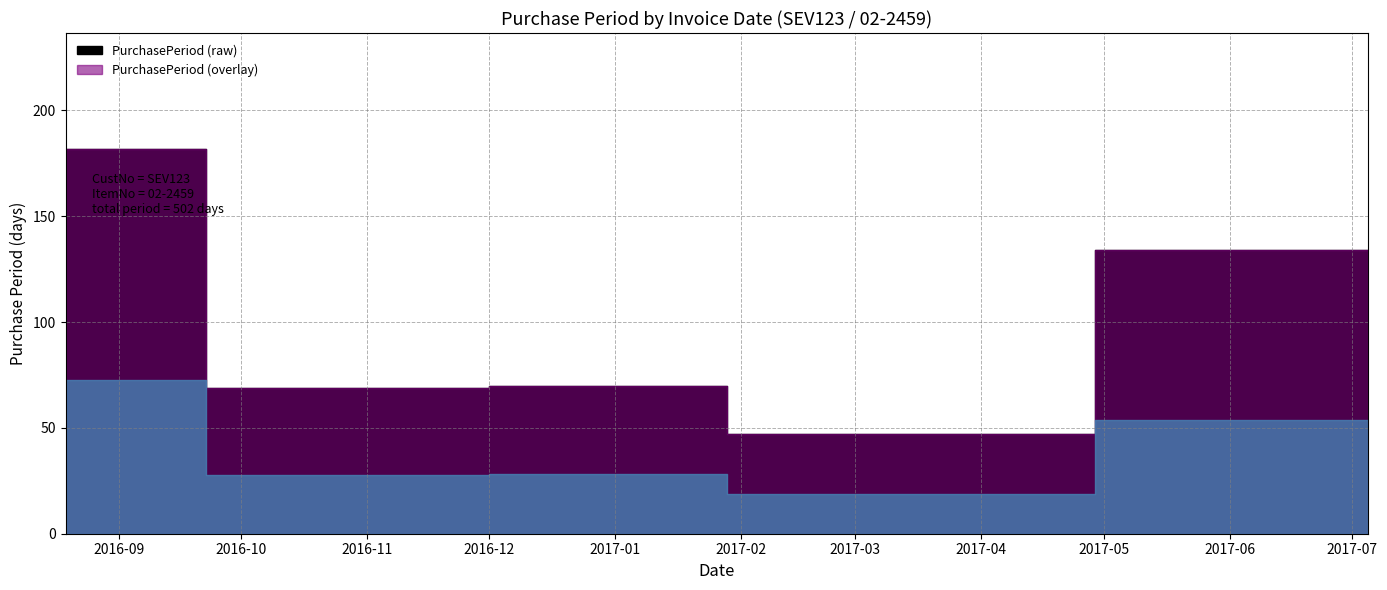

Rank the categories by value from highest to lowest.

2016-08-19, 2017-07-05, 2017-01-05, 2016-10-27, 2017-02-21